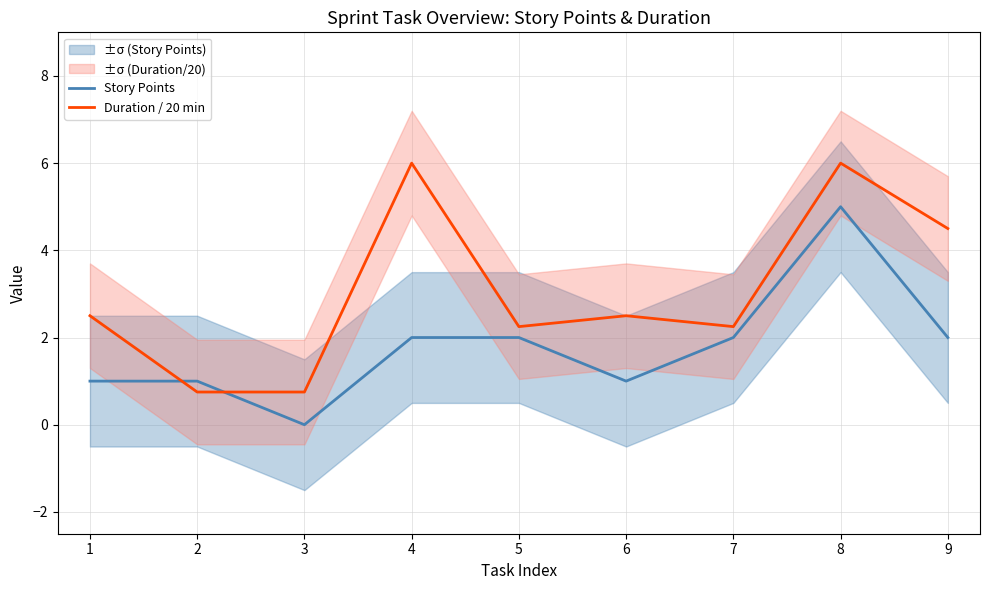

At which label is Story Points closest to 2?

4